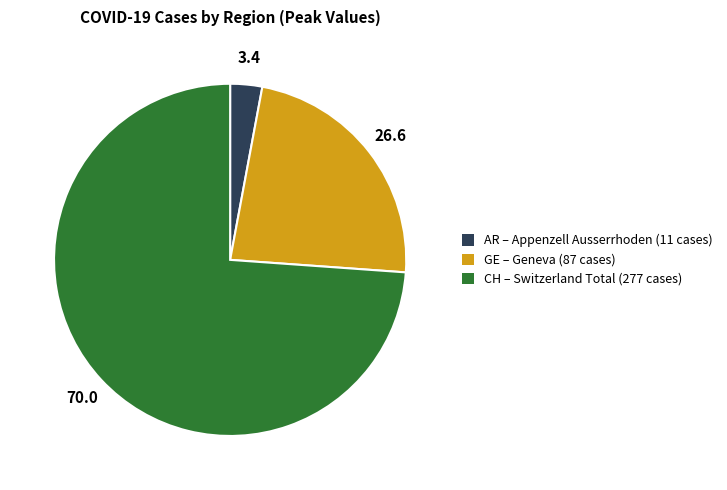

The CH – Switzerland Total (277 cases) slice represents 74% of the pie. True or false?

True